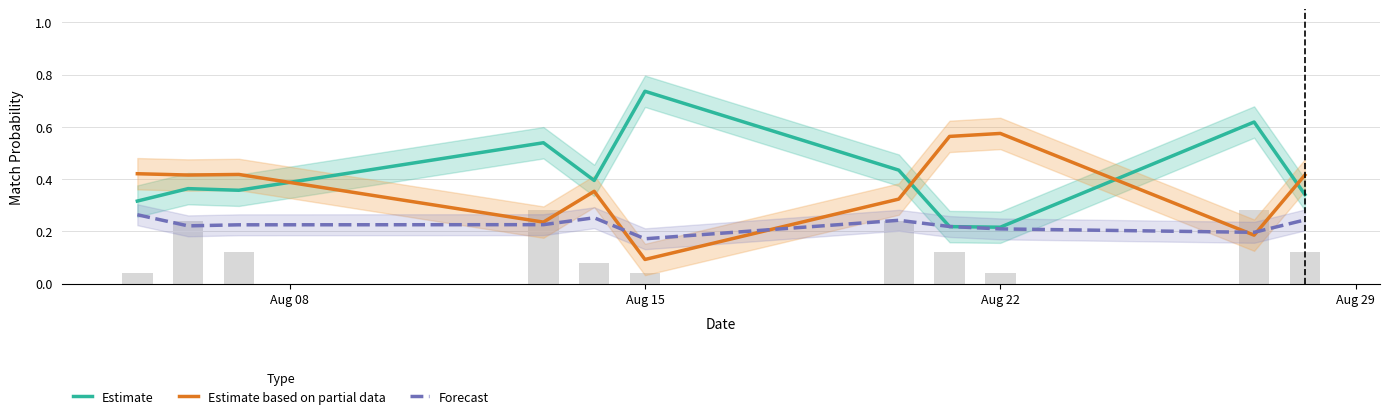

What position from the left is Aug 15?

6